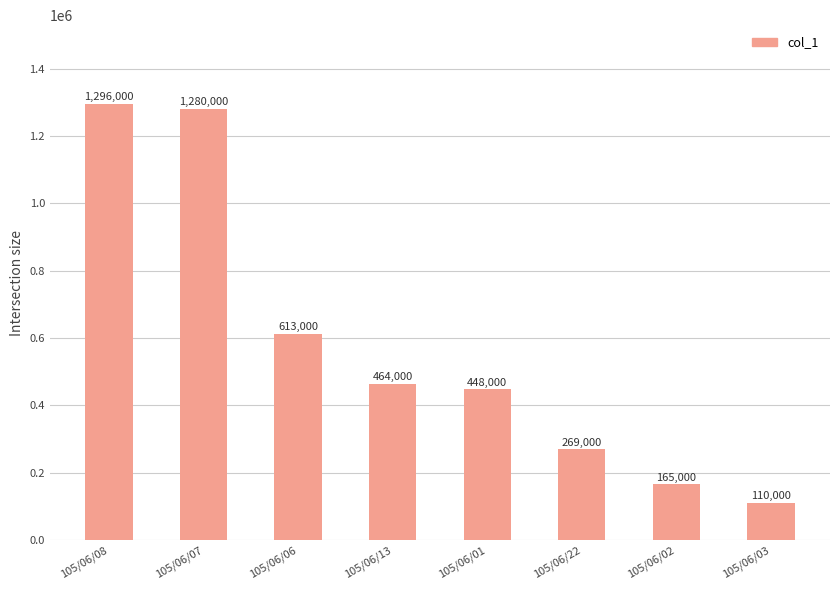

Rank the categories by value from highest to lowest.

105/06/08, 105/06/07, 105/06/06, 105/06/13, 105/06/01, 105/06/22, 105/06/02, 105/06/03